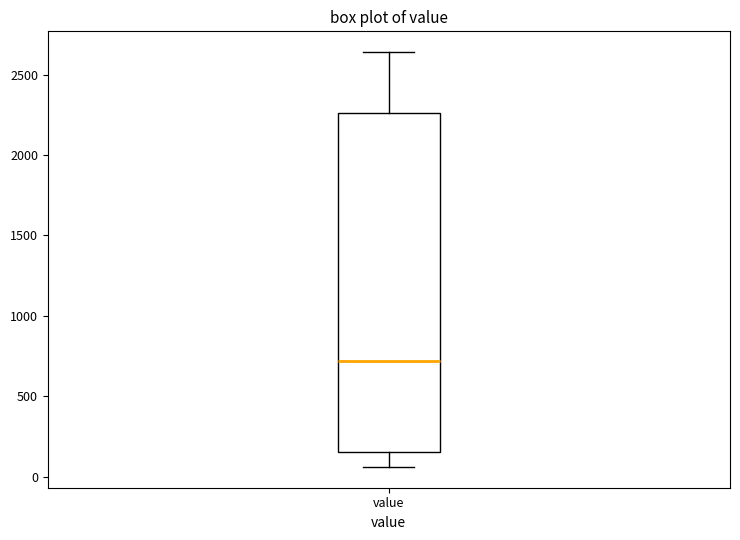

Transcribe this box plot: give where the median line is, the range the box spans, and where the two whiskers end, as read against the y-axis. The values are not printed on the chart, so give them approximately, as read against the axis.

median 700, box 150 to 2250, whiskers 50 to 2650